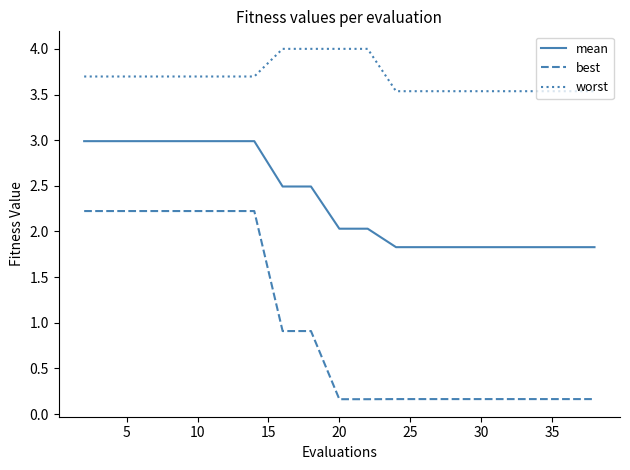

List the series in order of their peak value, lowest first.

best, mean, worst